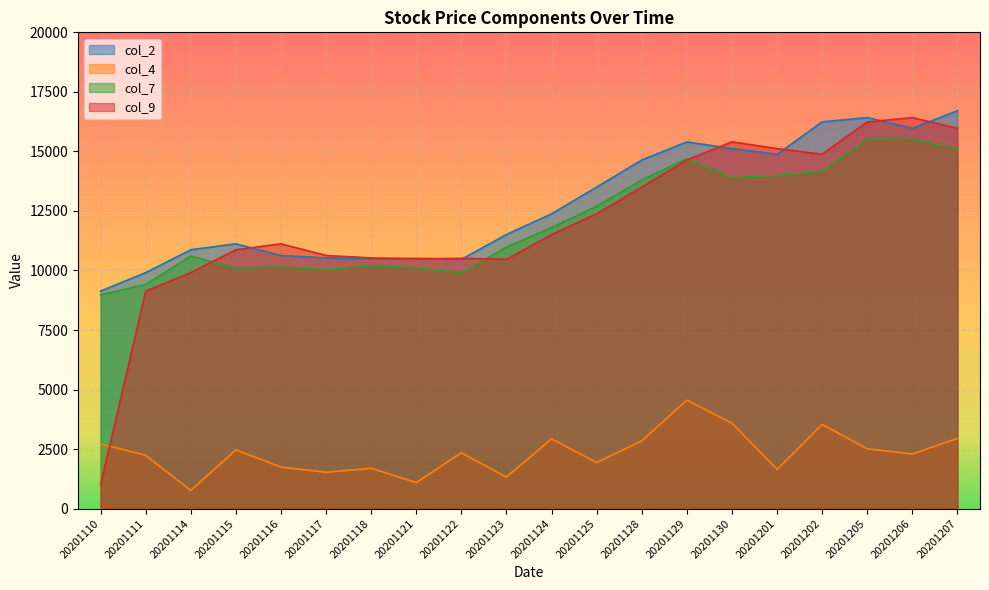

Is the value of col_9 at 20201118 greater than the value of col_7 at 20201122?

Yes